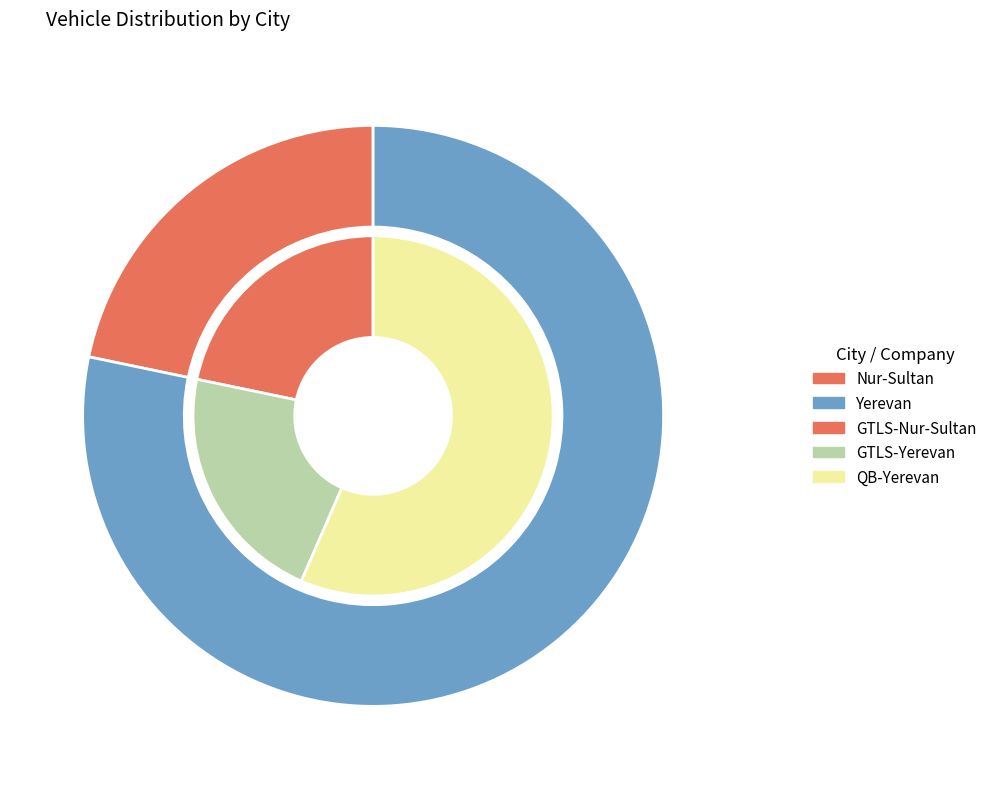

How many slices are in this pie chart?

2